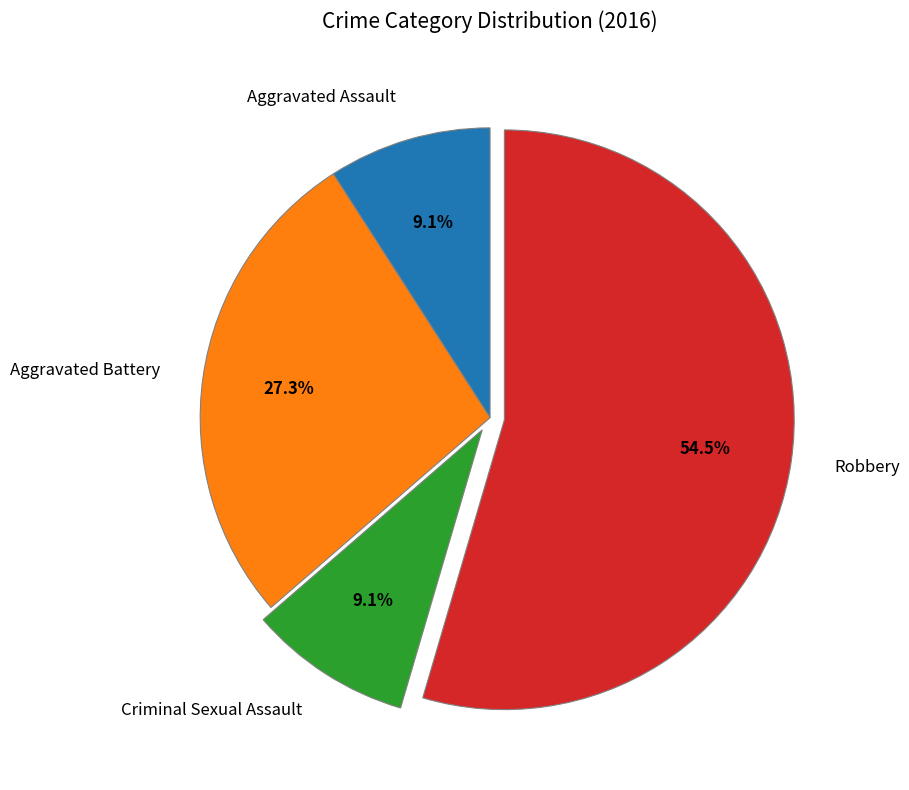

How many segments does this pie chart have?

4